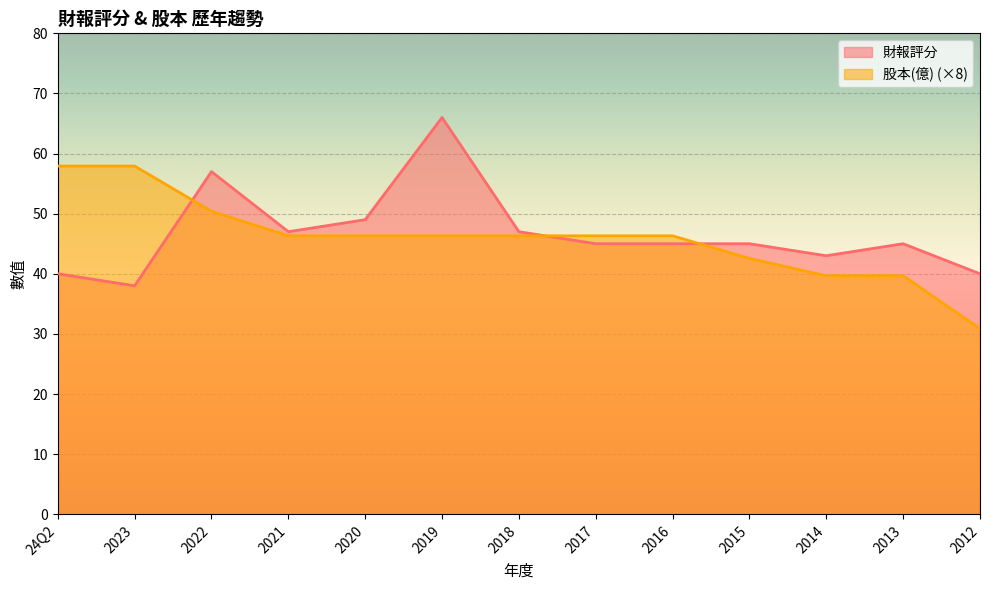

How many intersections are there between 財報評分 and 股本(億)?

3